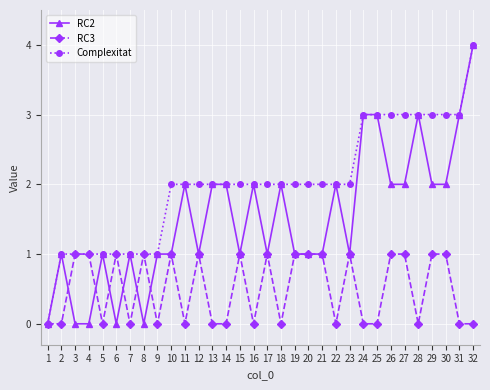

What is the difference between the highest and lowest values at 16?

2